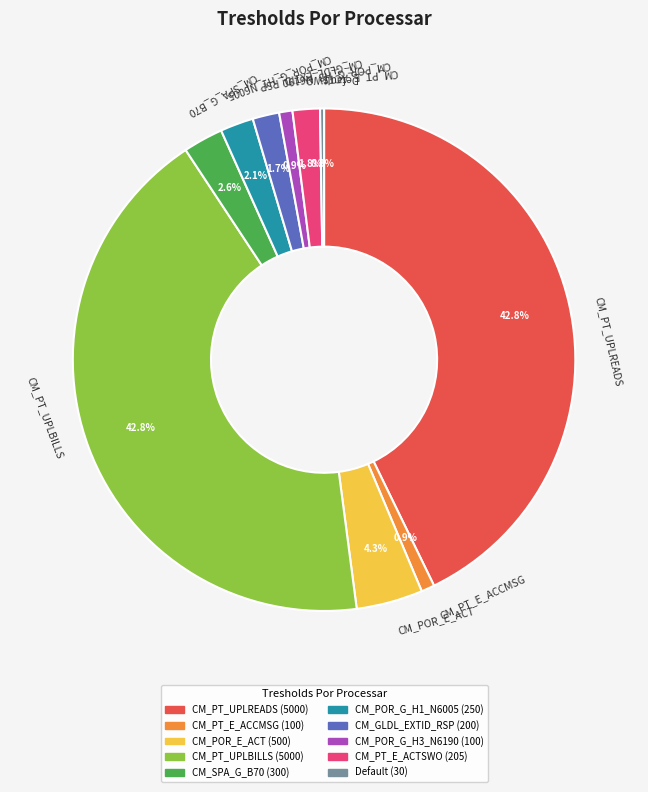

Is the sum of CM_POR_G_H3_N6190 and CM_PT_UPLBILLS greater than half?

No